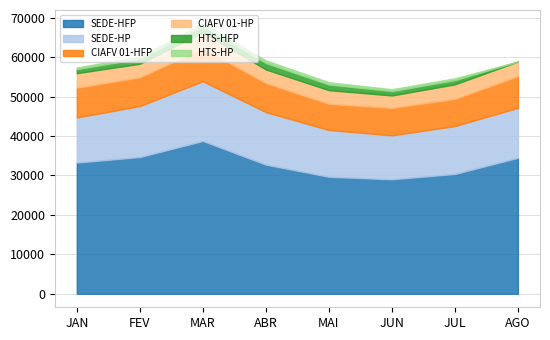

Read the HTS-HFP value at MAR.

1557.7